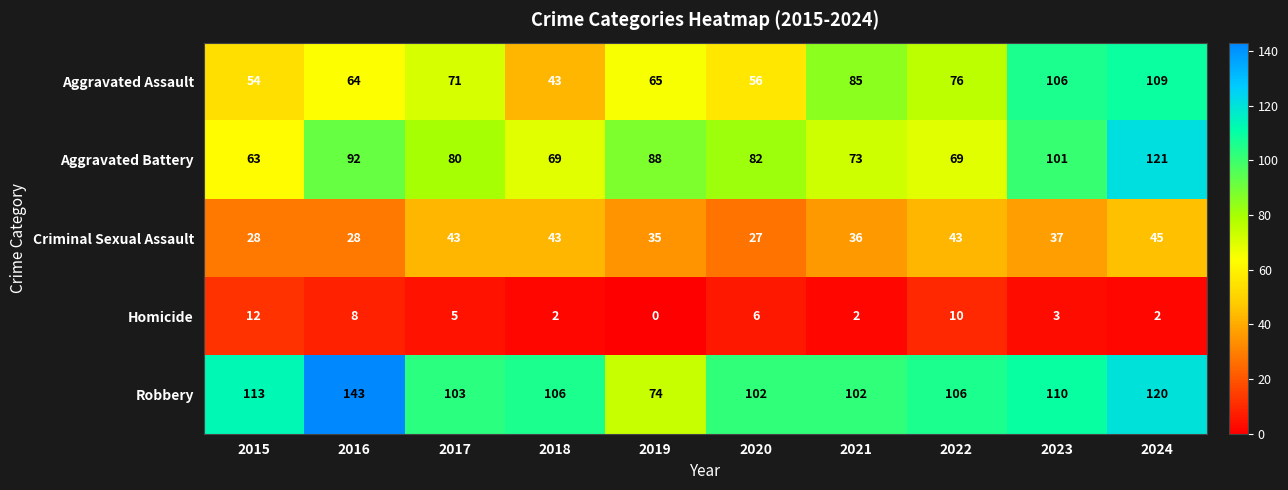

True or false: Aggravated Battery has a value of 46 at 2017.

False